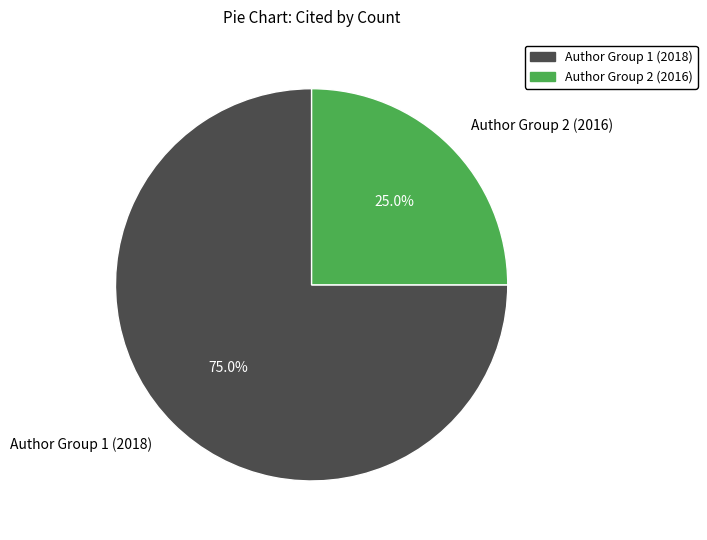

Is the sum of Author Group 2 (2016) and Author Group 1 (2018) greater than half?

Yes